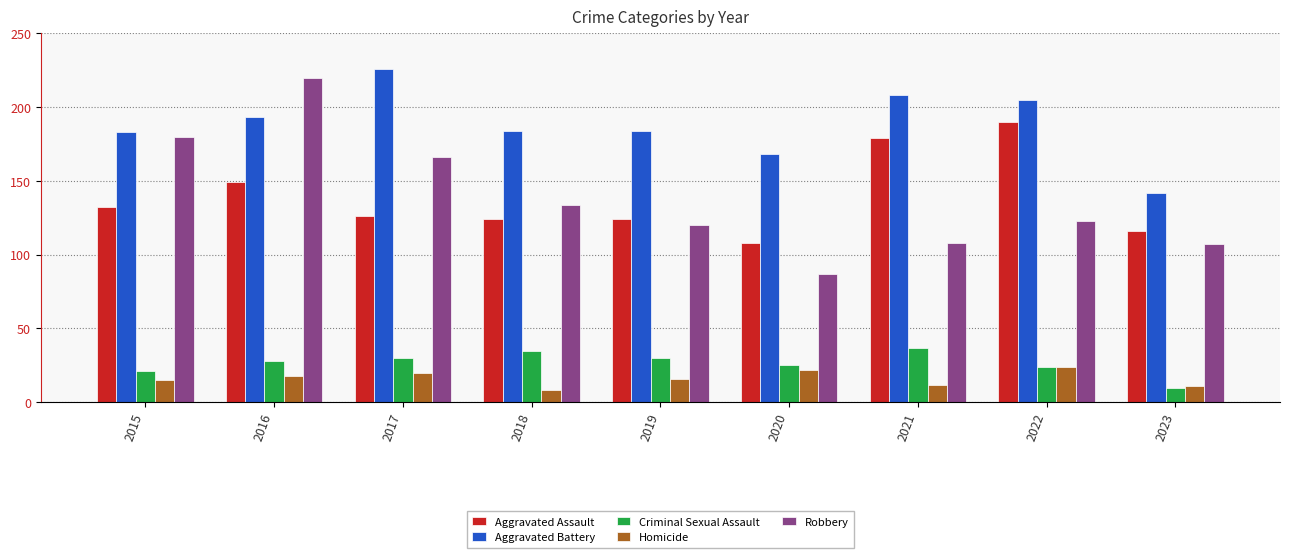

What is the maximum value for Aggravated Assault?

190